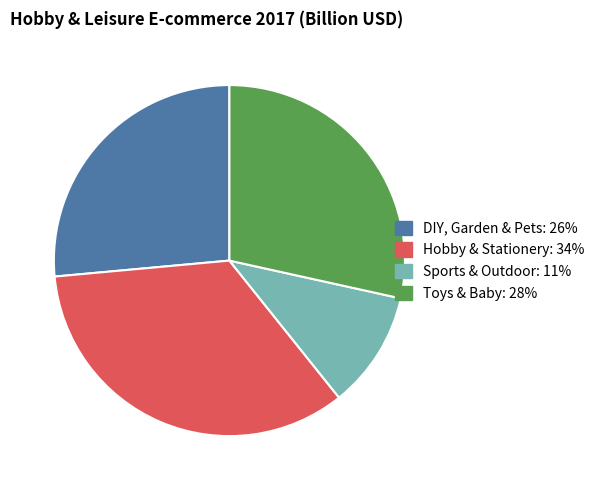

What is the ratio of the value at Toys & Baby to the value at Hobby & Stationery?

0.8